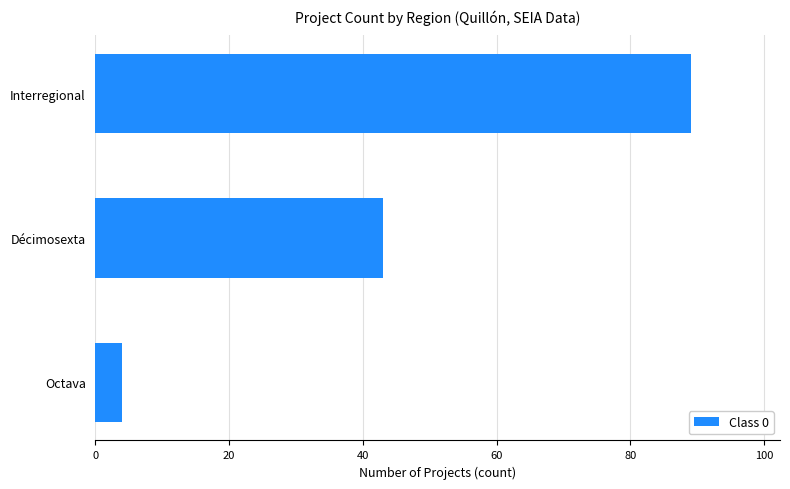

Where is the data nearest to the value 46?

Décimosexta